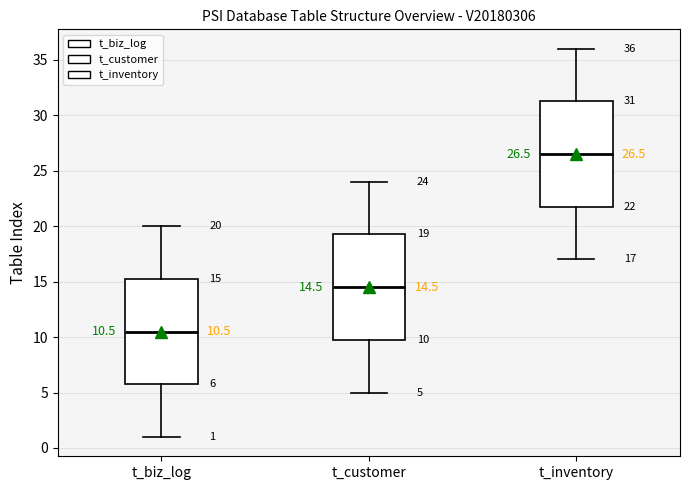

Which box's median line is the highest?

t_inventory